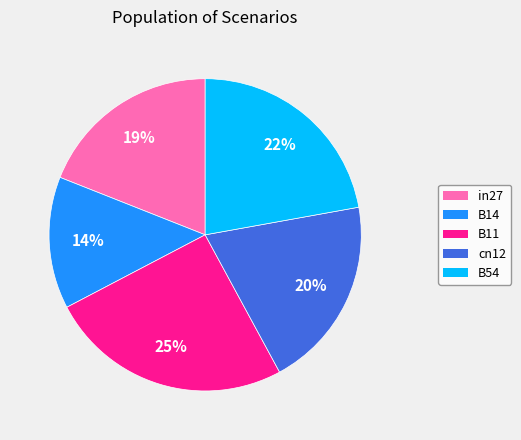

Between B14 and B11, which is larger?

B11